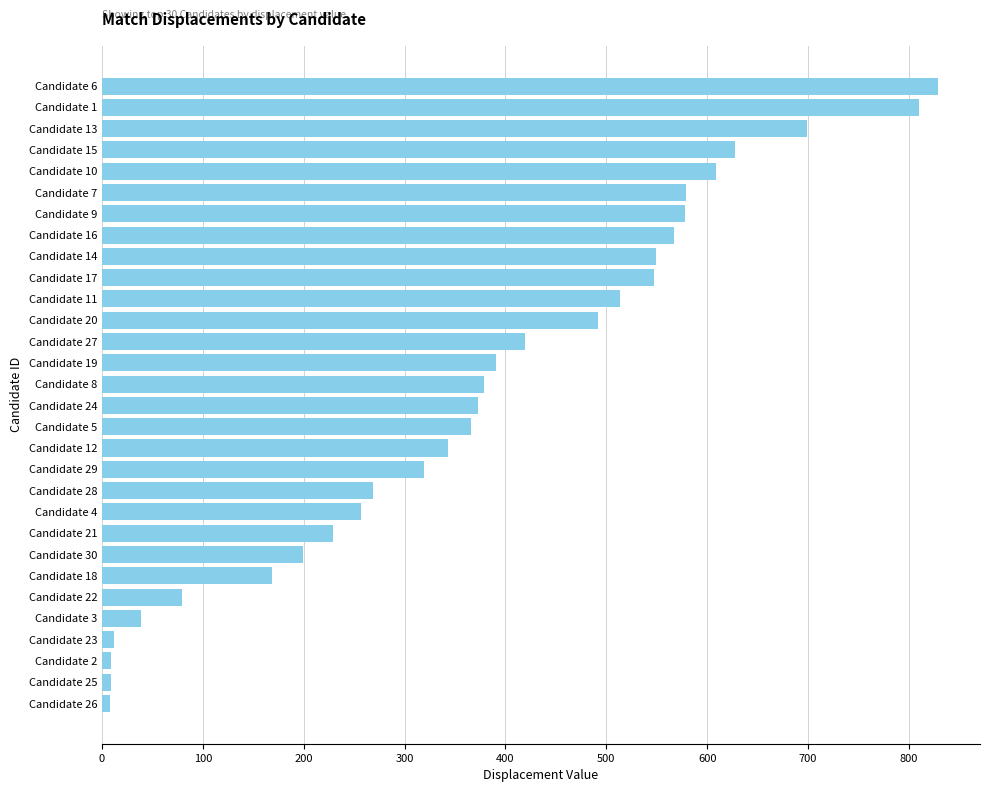

The value at Candidate 30 is 96. True or false?

False